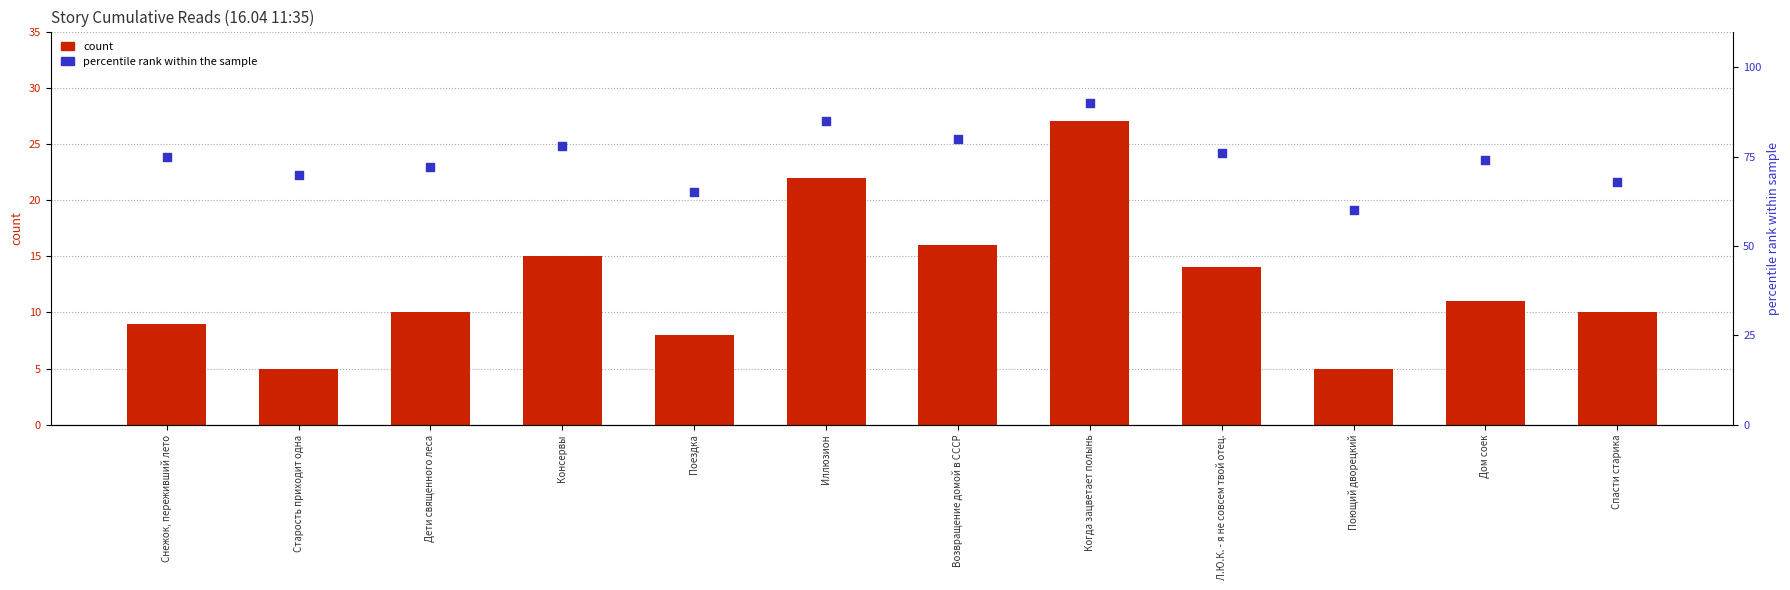

What are all the series names shown in the legend?

count, percentile rank within the sample